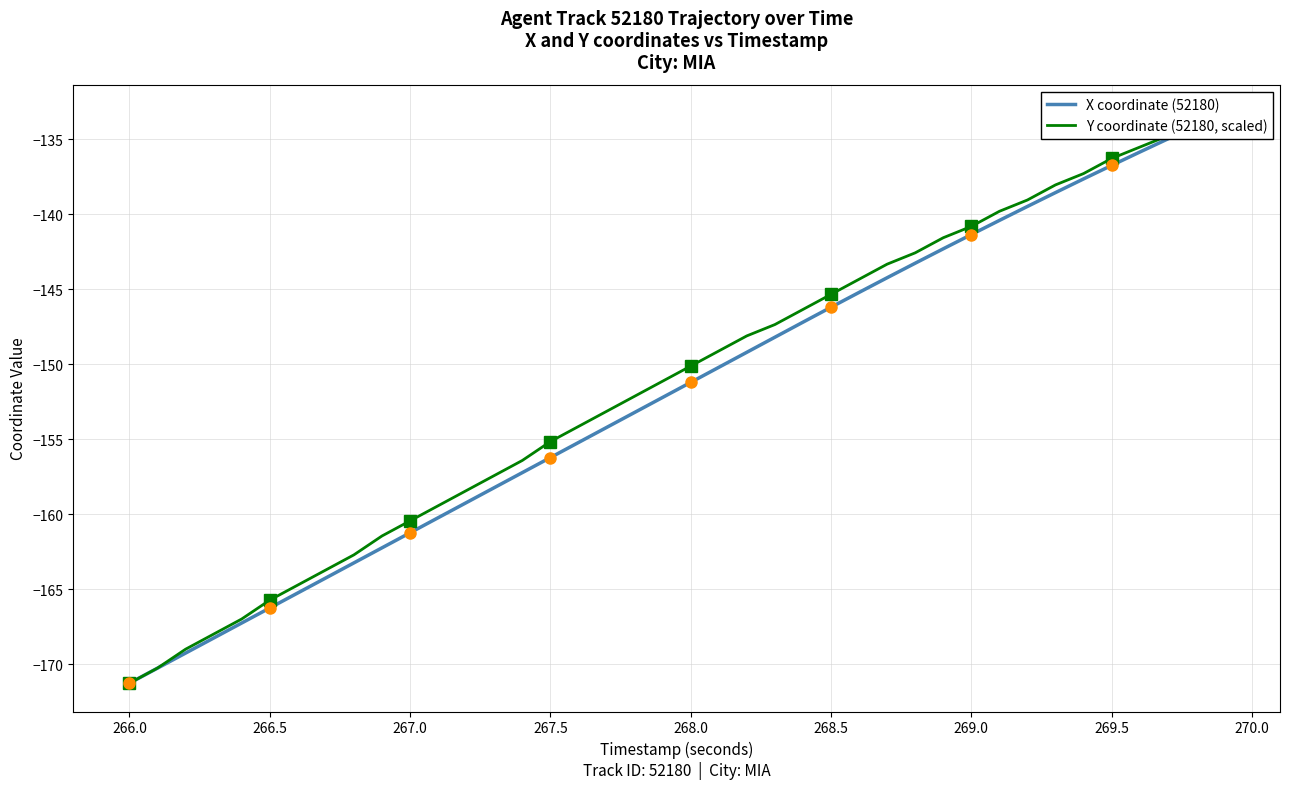

Reading right to left, extract all data points from this chart.

X coordinate (52180): -133.3	-134.1	-135.0	-135.8	-136.7	-137.6	-138.5	-139.5	-140.4	-141.3	-142.3	-143.3	-144.2	-145.2	-146.2	-147.2	-148.2	-149.2	-150.2	-151.2	-152.2	-153.2	-154.2	-155.2	-156.2	-157.2	-158.2	-159.2	-160.2	-161.2	-162.2	-163.2	-164.2	-165.2	-166.2	-167.2	-168.3	-169.3	-170.3	-171.3
Y coordinate (52180, scaled): -133.3	-134.0	-134.8	-135.5	-136.3	-137.3	-138.0	-139.0	-139.8	-140.8	-141.6	-142.6	-143.3	-144.3	-145.3	-146.3	-147.3	-148.1	-149.1	-150.1	-151.1	-152.1	-153.1	-154.1	-155.2	-156.4	-157.4	-158.4	-159.4	-160.4	-161.4	-162.7	-163.7	-164.7	-165.7	-167.0	-168.0	-169.0	-170.3	-171.3